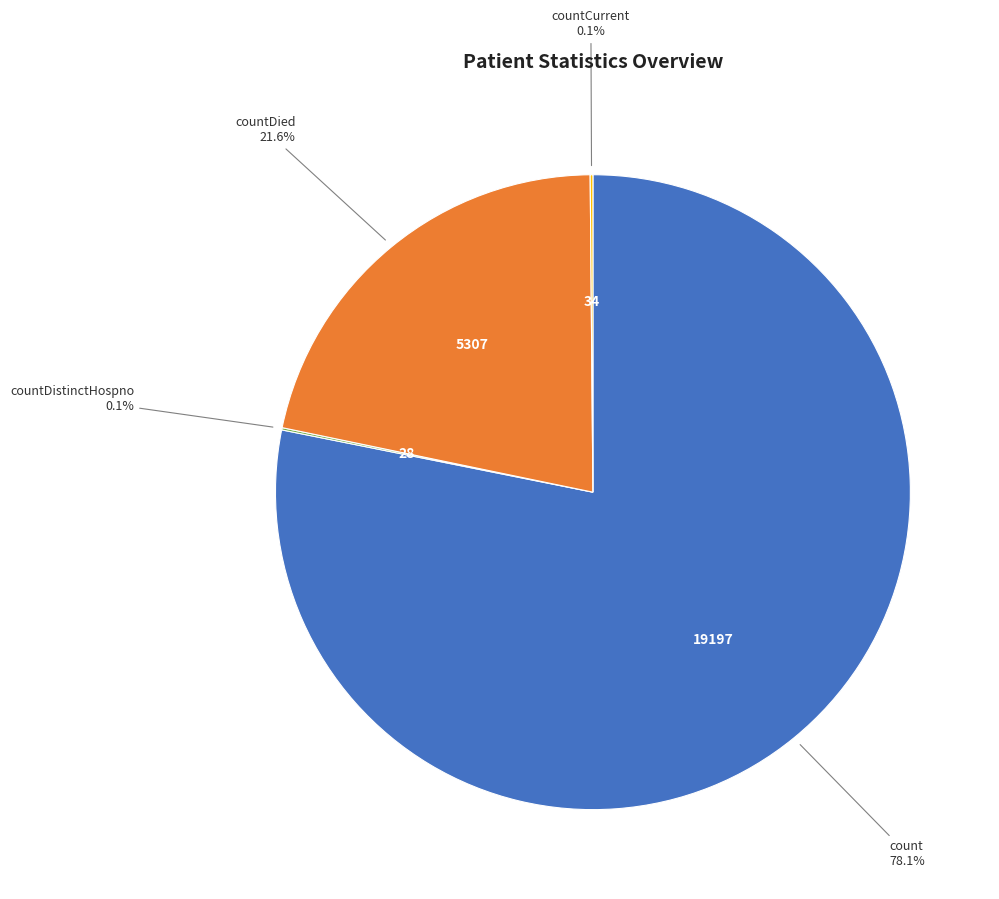

Is there a majority slice in this chart?

Yes